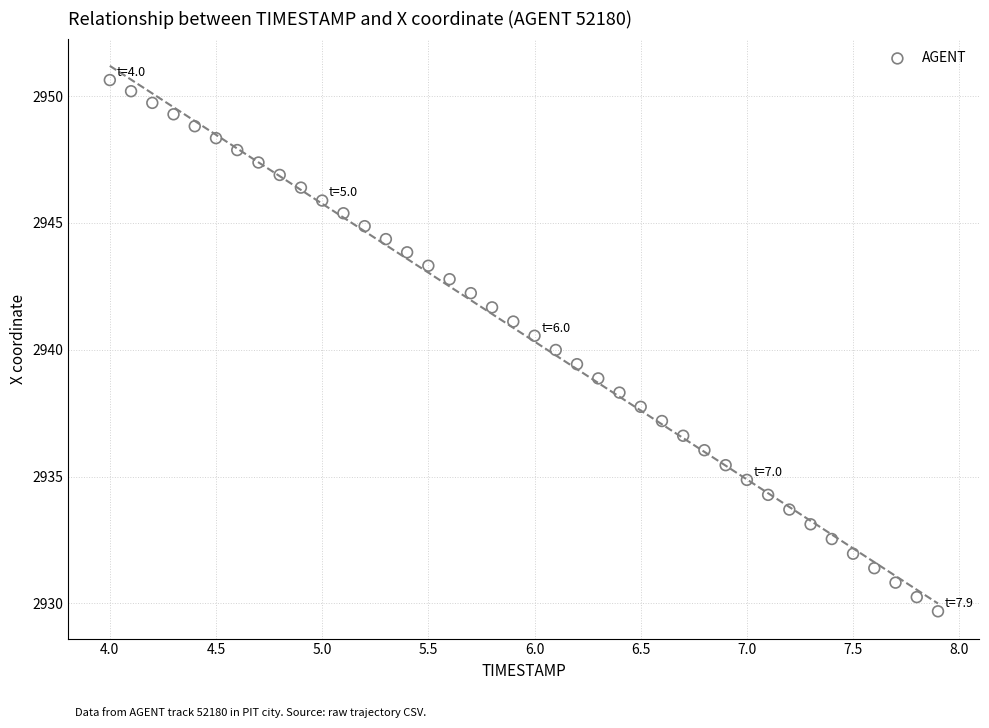

What is the range of Y values (max minus min)?

20.9